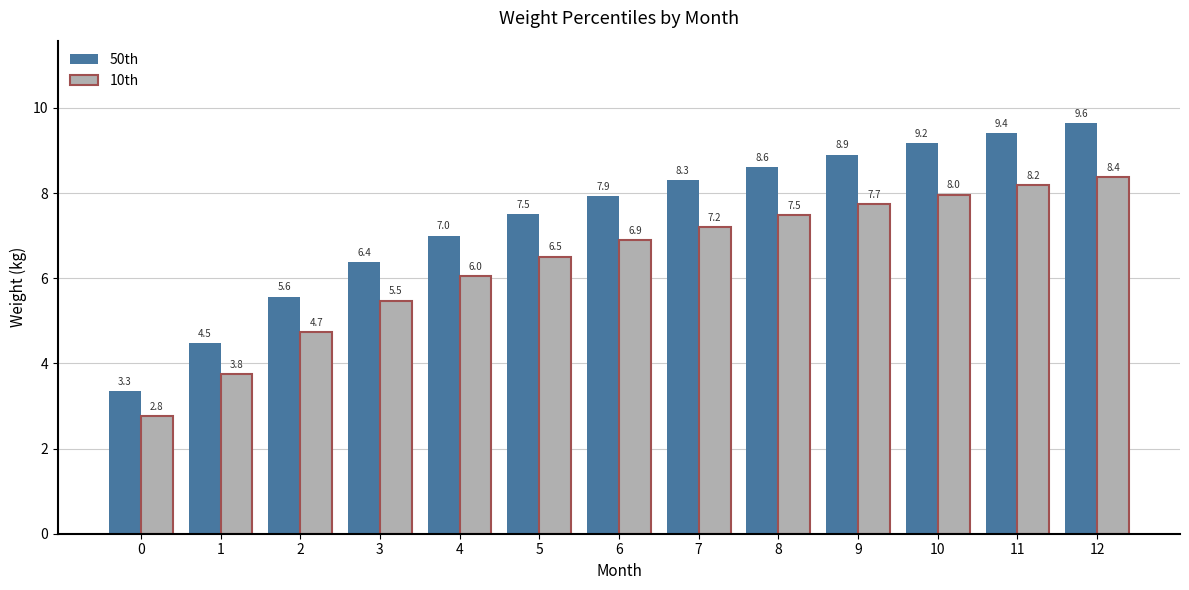

What is the approximate value of 50th at 3?

6.4